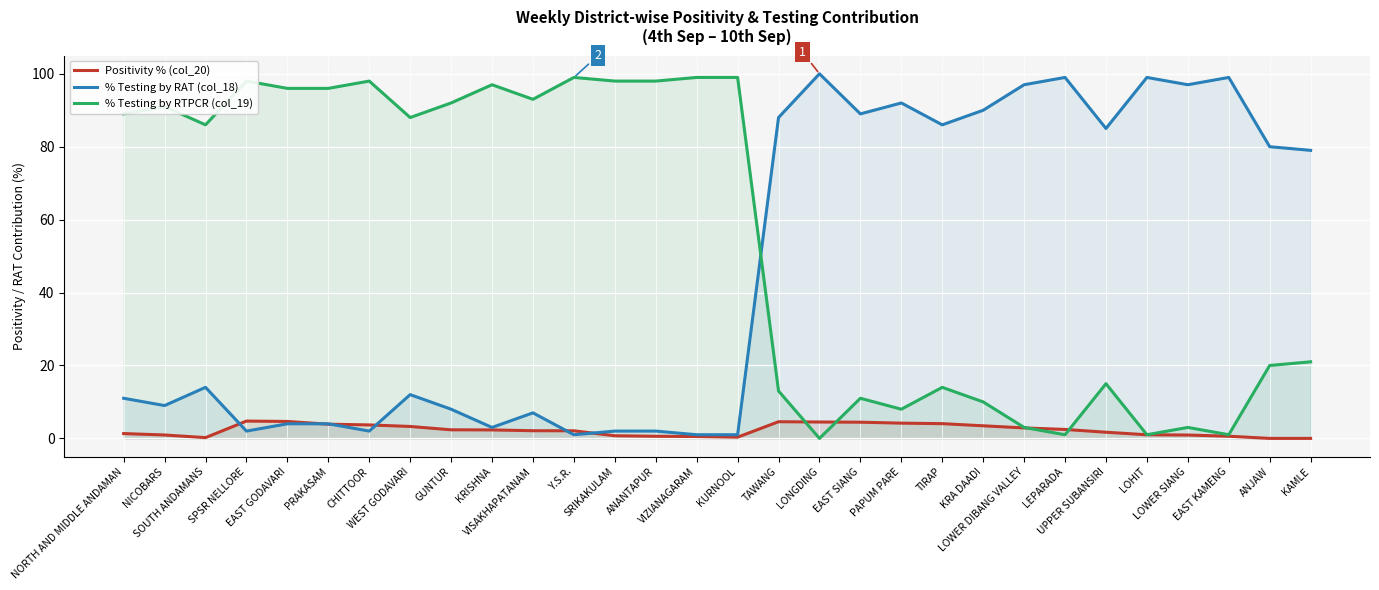

Reading left to right, what are all the values shown in this chart?

Positivity % (col_20): 1.3	0.9	0.2	4.8	4.6	3.9	3.7	3.3	2.4	2.3	2.1	2.1	0.7	0.6	0.5	0.3	4.6	4.5	4.4	4.2	4.0	3.5	2.9	2.5	1.7	1.0	0.9	0.6	0.0	0.0
% Testing by RAT (col_18): 11.0	9.0	14.0	2.0	4.0	4.0	2.0	12.0	8.0	3.0	7.0	1.0	2.0	2.0	1.0	1.0	88.0	100.0	89.0	92.0	86.0	90.0	97.0	99.0	85.0	99.0	97.0	99.0	80.0	79.0
% Testing by RTPCR (col_19): 89.0	91.0	86.0	98.0	96.0	96.0	98.0	88.0	92.0	97.0	93.0	99.0	98.0	98.0	99.0	99.0	13.0	0.0	11.0	8.0	14.0	10.0	3.0	1.0	15.0	1.0	3.0	1.0	20.0	21.0